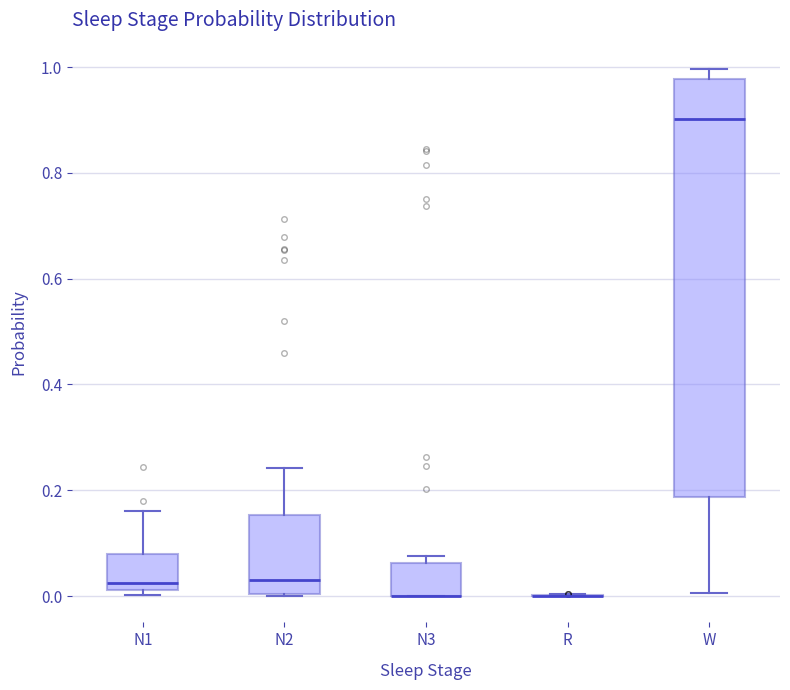

Reading left to right, read every box against the y-axis: the position of its median line, the range the box covers, and the ends of its whiskers. The values are not printed on the chart, so give them approximately, as read against the axis.

N1: median 0.02 (just above the box's lower edge), box 0.02 to 0.08, whiskers 0.00 to 0.16
N2: median 0.04, box 0.00 to 0.16, whiskers 0.00 to 0.24
N3: median 0.00 (drawn on the box's lower edge), box 0.00 to 0.06, whiskers 0.00 to 0.08
R: box collapsed to a line at 0.00, whiskers 0.00 to 0.00
W: median 0.90, box 0.18 to 0.98, whiskers 0.00 to 1.00